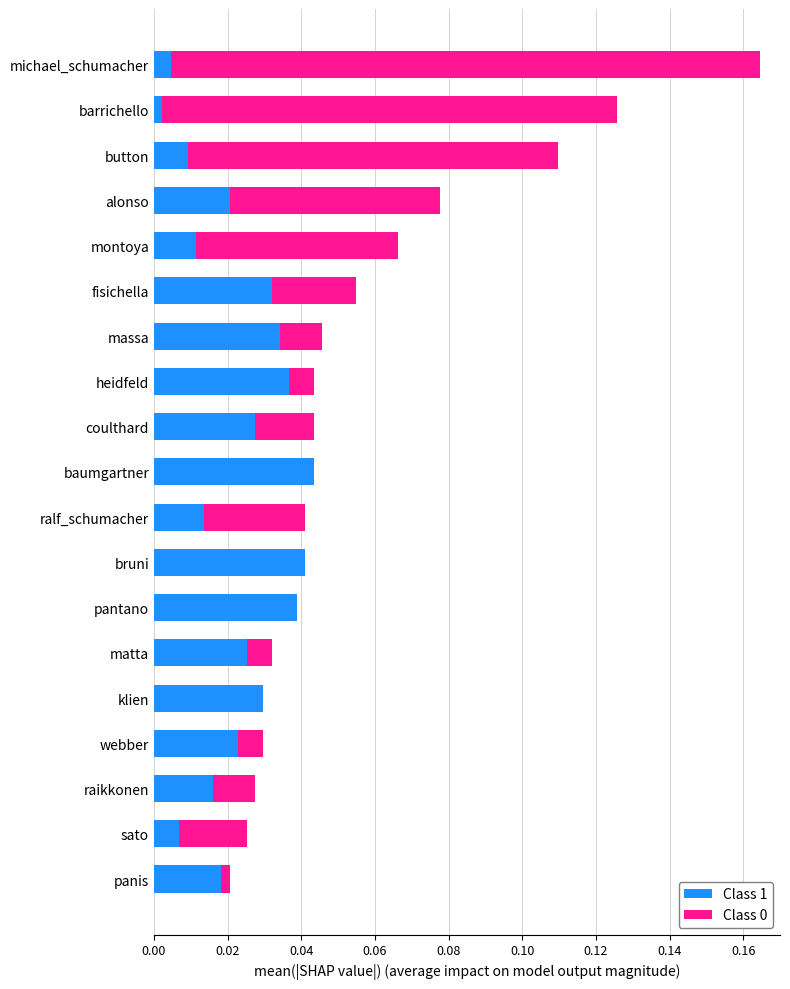

What is the sum of all Class 1 values?

0.4